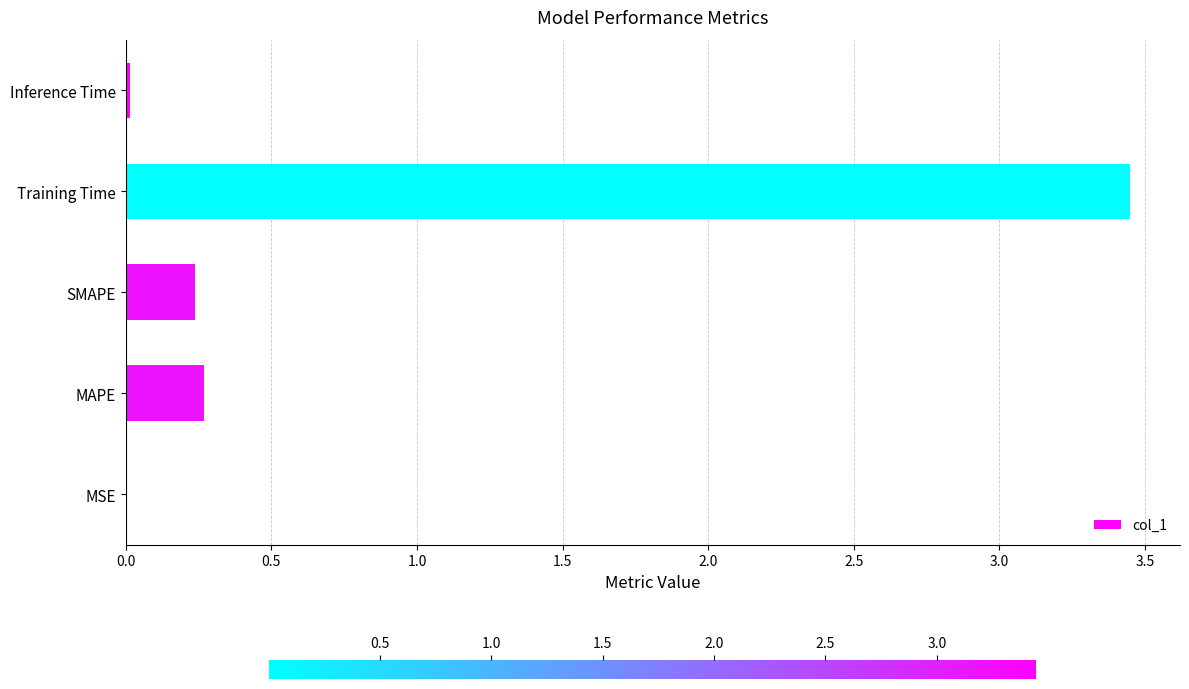

Is it true that the value at MAPE is 0.3?

True